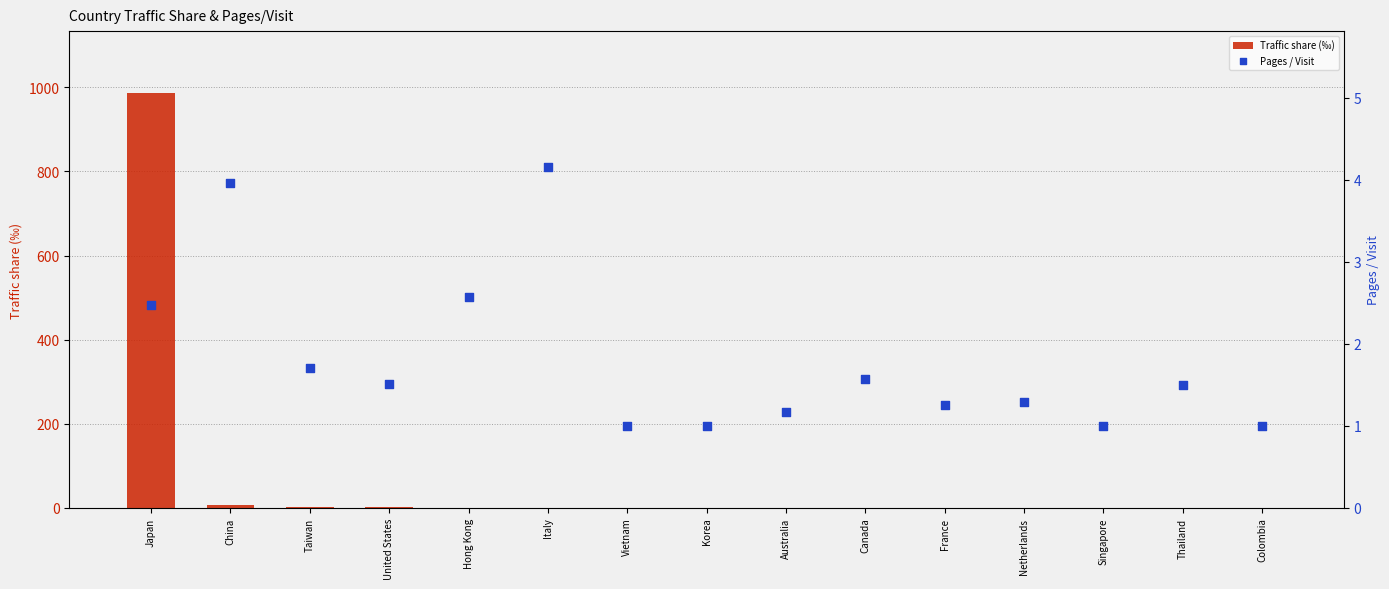

Which series reaches the maximum Y coordinate?

Traffic share (‰)